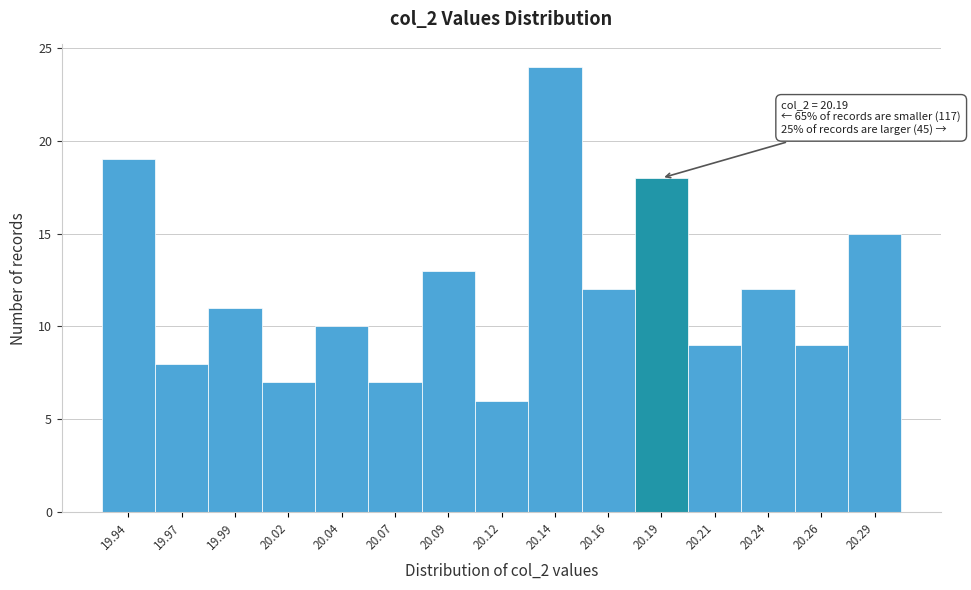

Reading right to left, what are all the values shown in this chart?

15	9	12	9	18	12	24	6	13	7	10	7	11	8	19